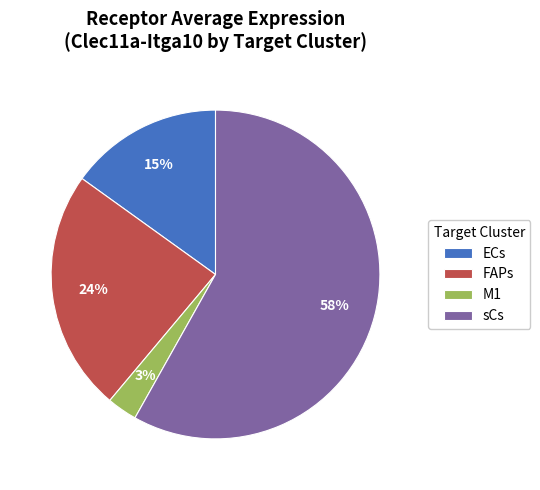

What is the smallest slice in the pie chart?

M1